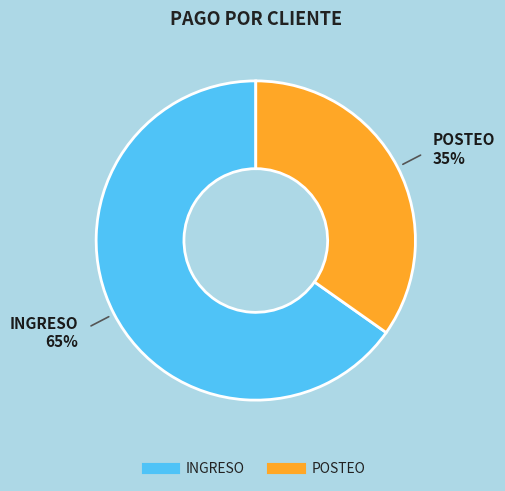

Is there any slice that represents more than half of the pie?

Yes